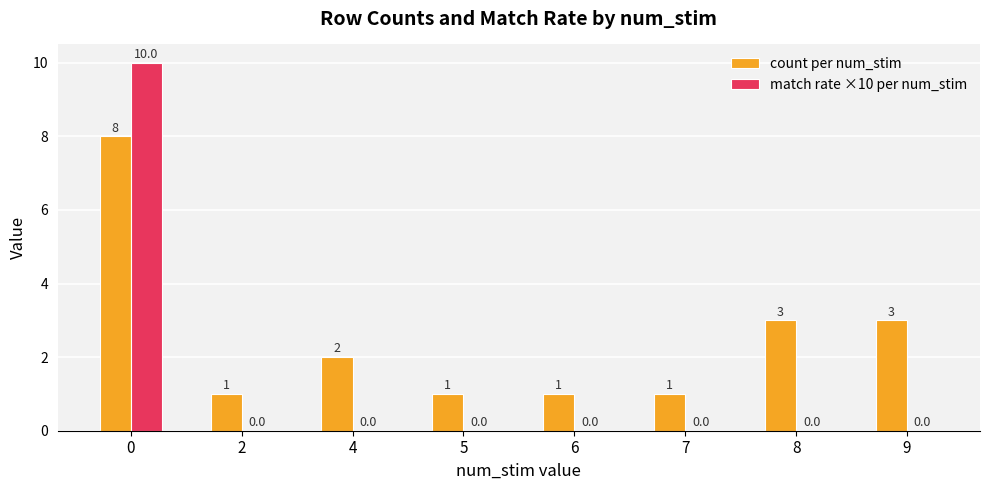

Reading left to right, extract all data points from this chart.

count per num_stim: 0=8	2=1	4=2	5=1	6=1	7=1	8=3	9=3
match rate ×10 per num_stim: 0=10	2=0	4=0	5=0	6=0	7=0	8=0	9=0